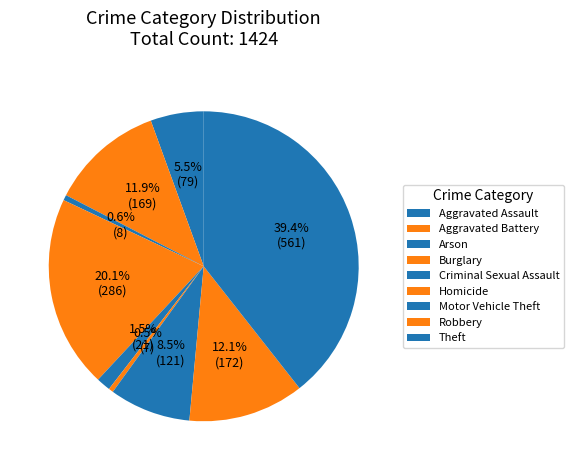

How many segments does this pie chart have?

9